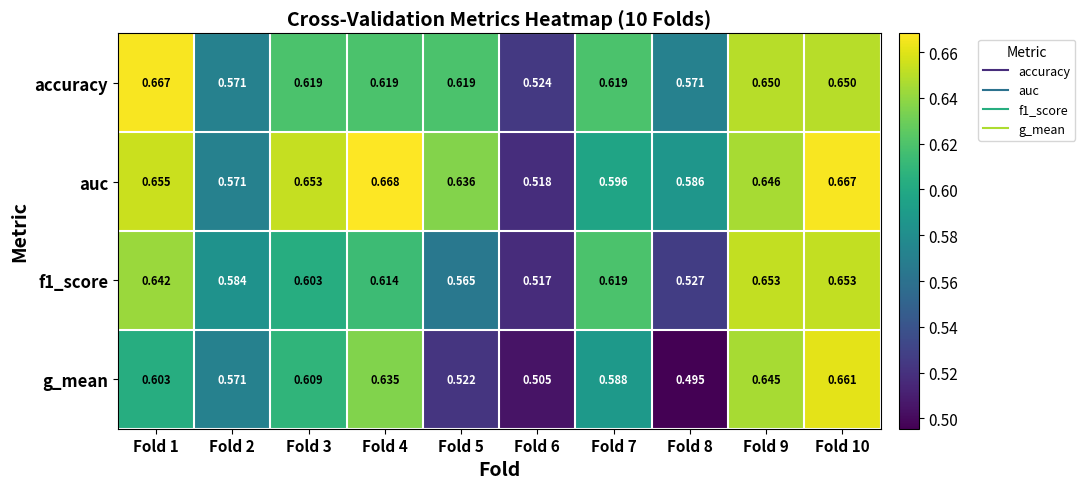

What is the total value across all series at Fold 6?

2.1